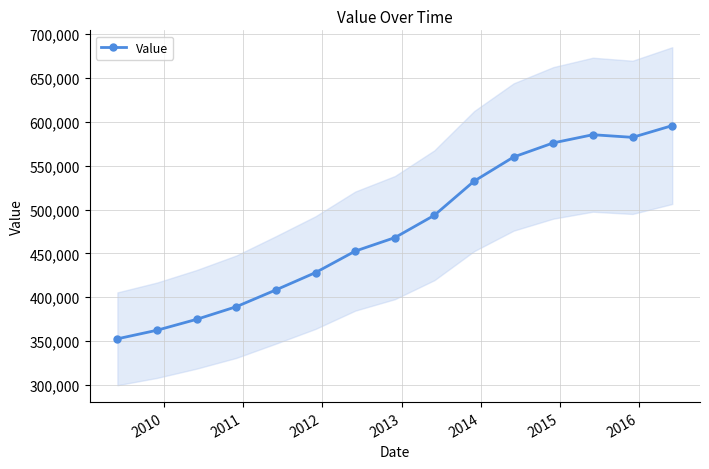

Does the chart have visible grid lines?

Yes